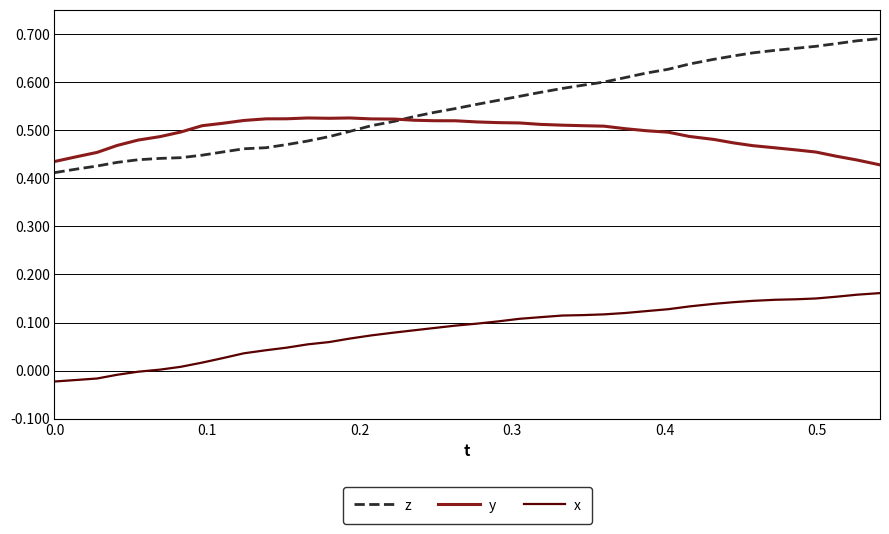

List the series in order of their peak value, lowest first.

x, y, z